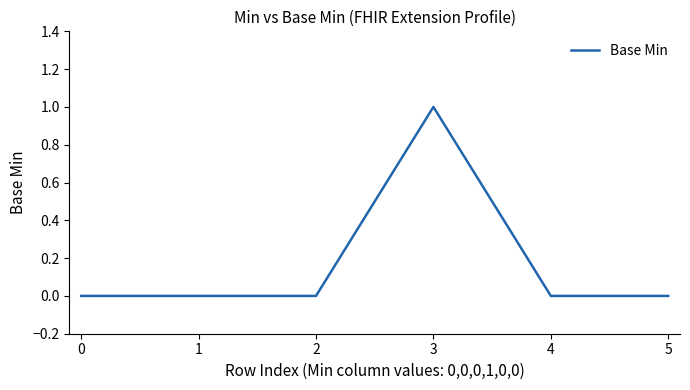

True or false: the data shows -1 at 0.

False